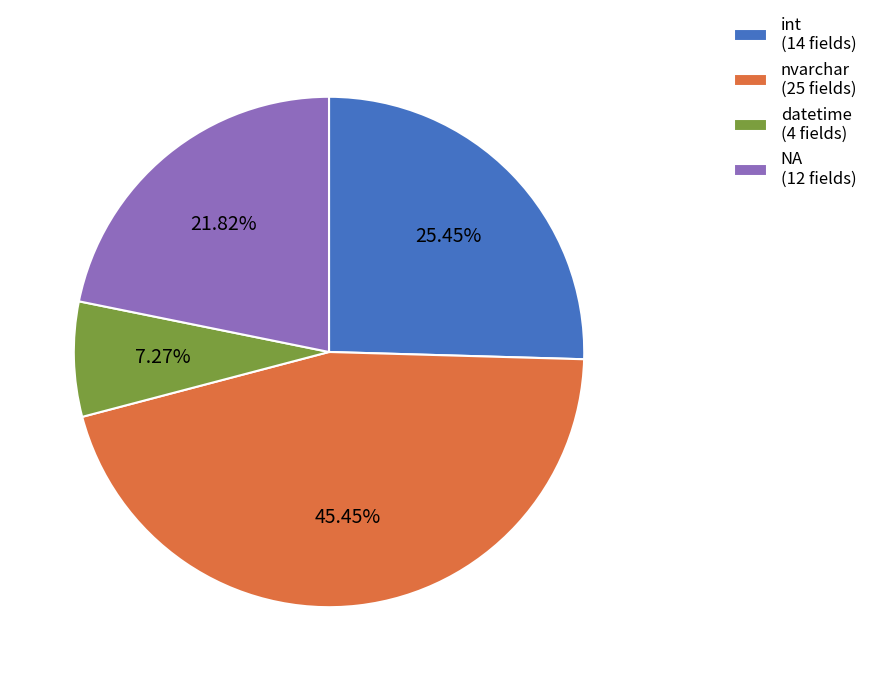

Rank the categories by value from highest to lowest.

nvarchar, int, NA, datetime